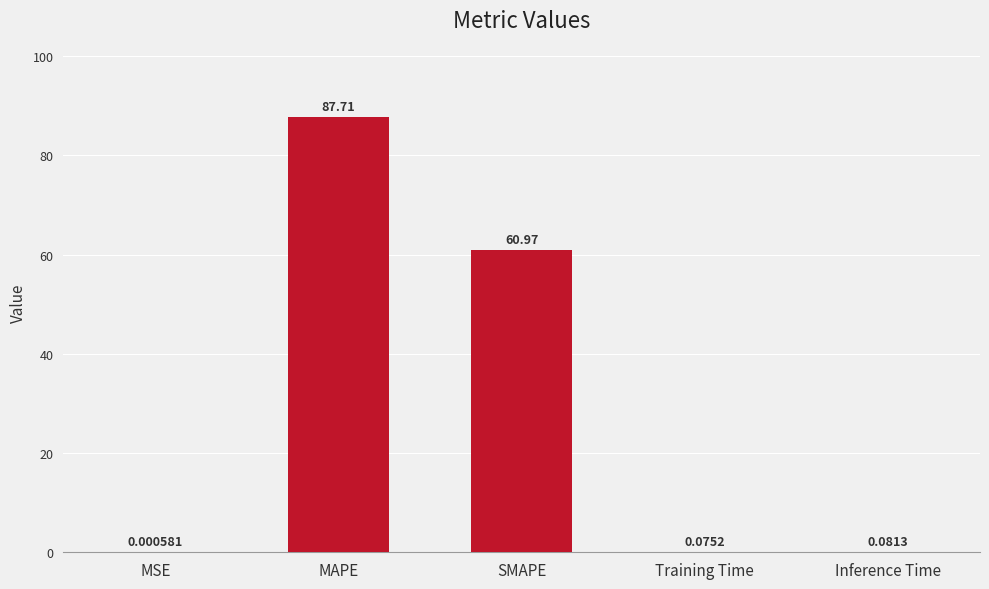

Between SMAPE and Training Time, which is larger?

SMAPE